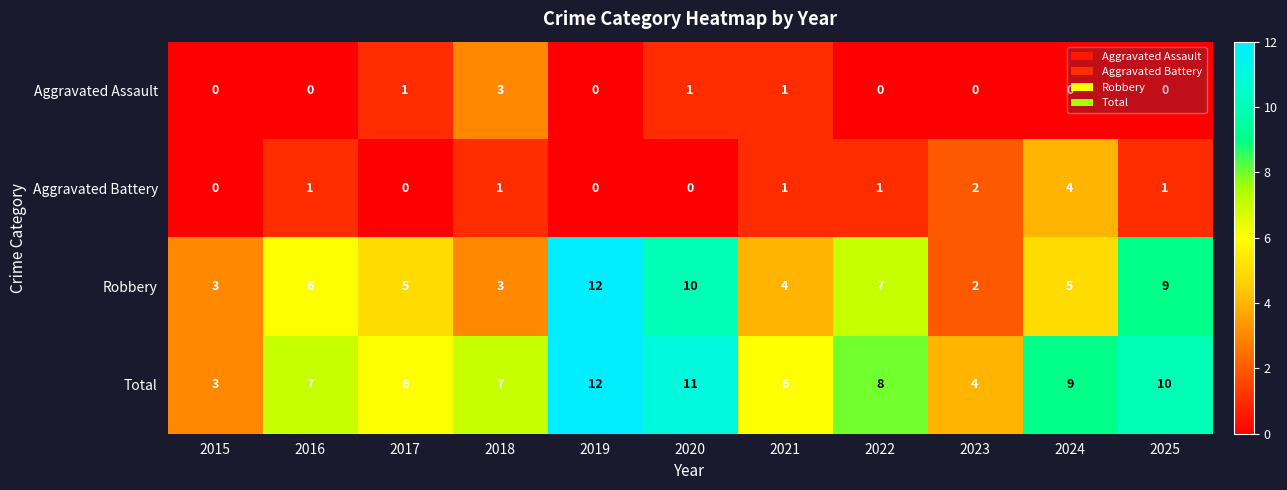

At which label does Aggravated Battery reach its peak?

2024